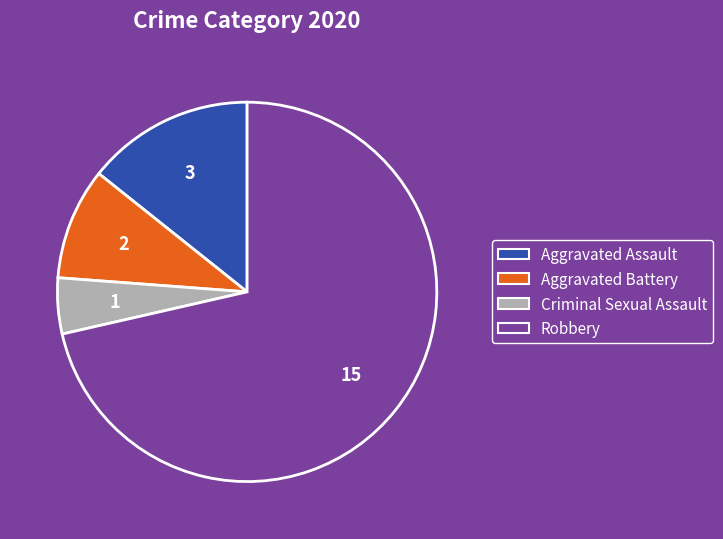

Is Robbery the majority of the pie?

Yes